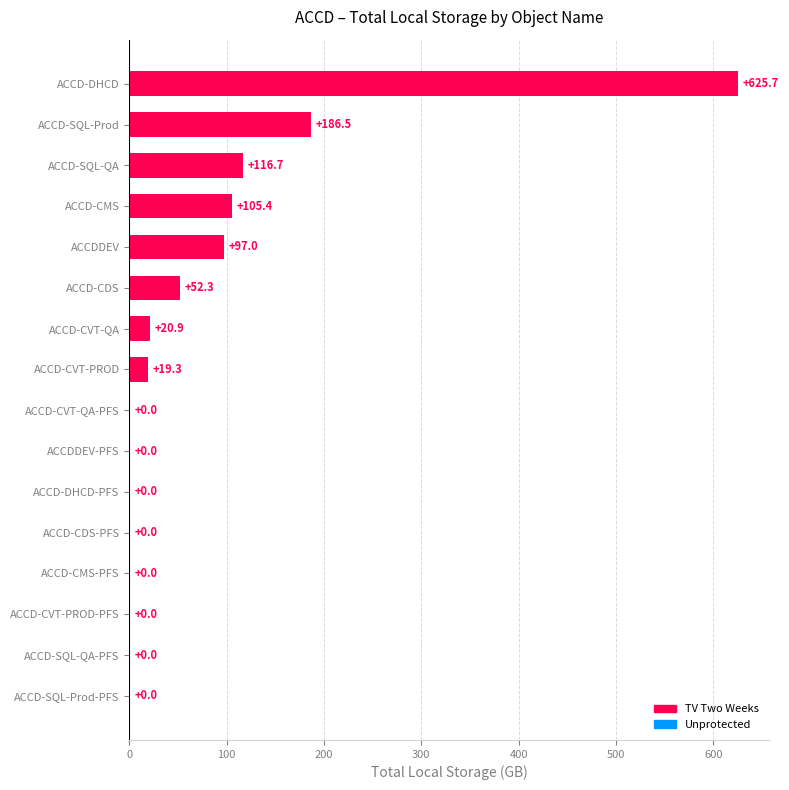

Are the bars horizontal?

Yes